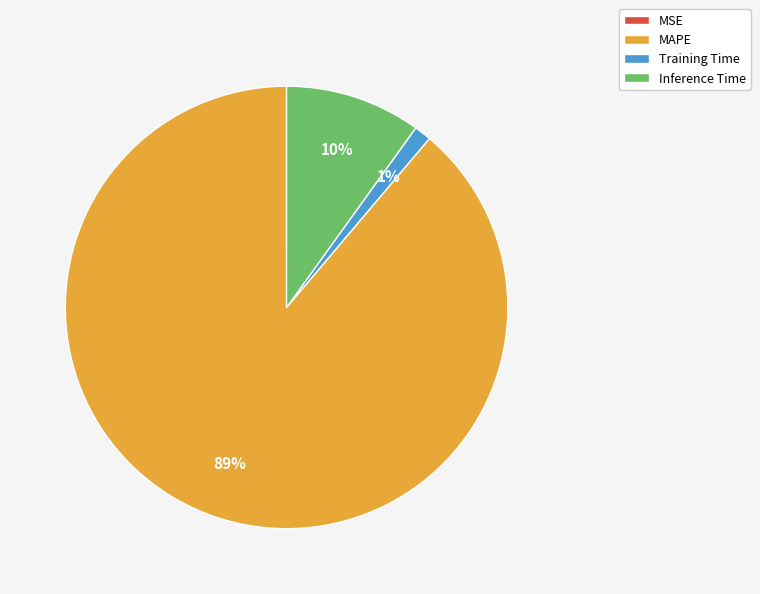

What is the largest slice in the pie chart?

MAPE